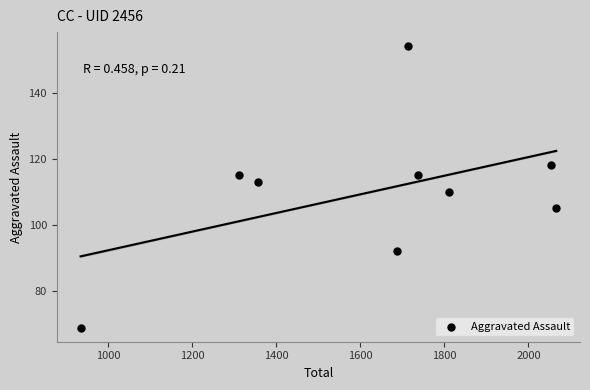

What is the range of Y values (max minus min)?

85